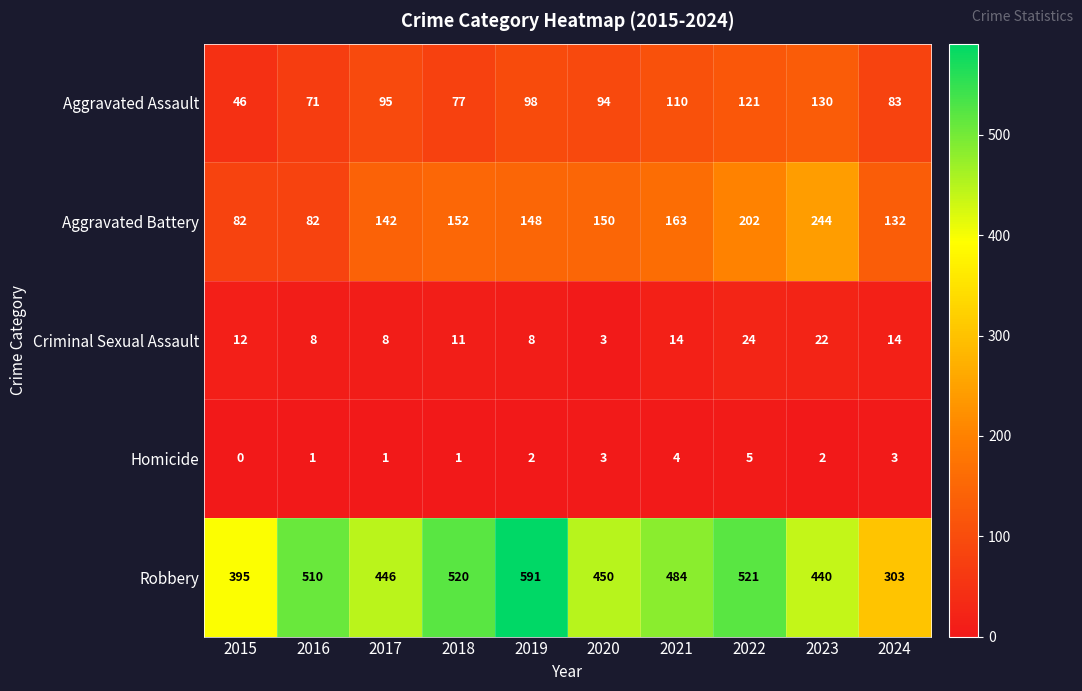

Count the number of categories in the chart.

10